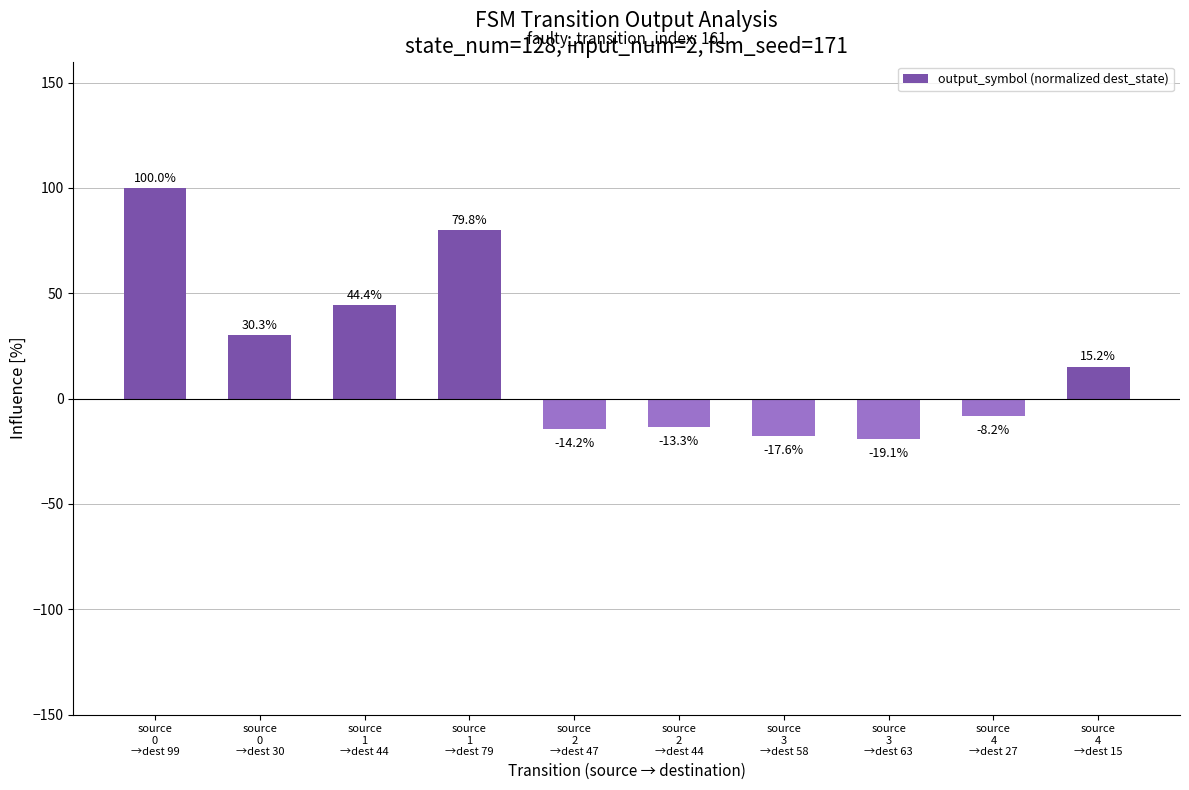

What is the approximate value at source
1
→dest 79?

79.8